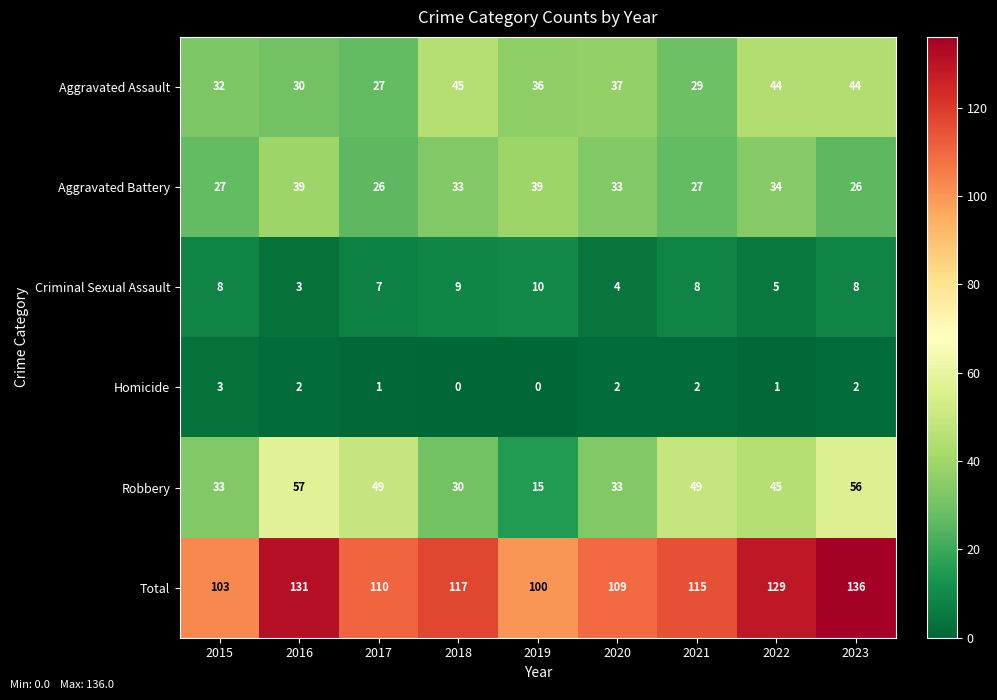

What is the maximum value shown in the chart?

136